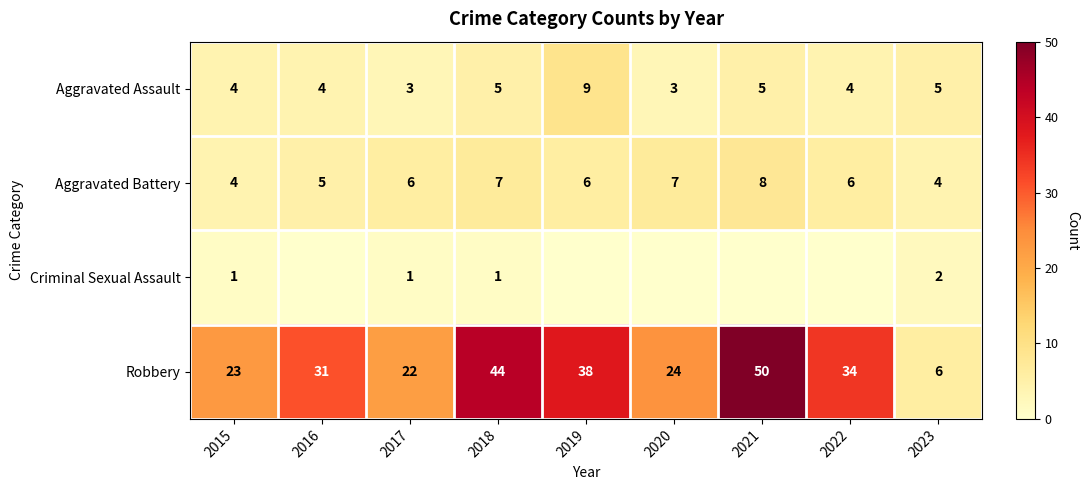

What is the greatest value displayed?

50